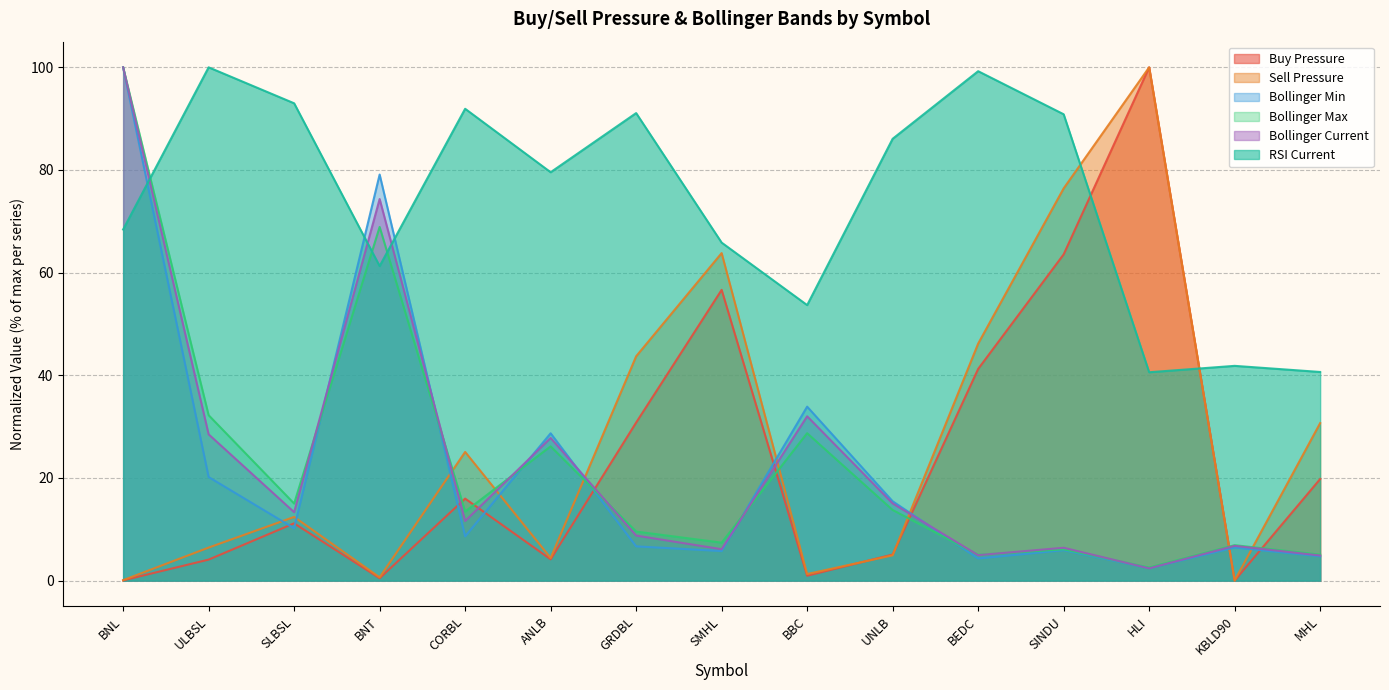

How many data points in Bollinger Min are above 8?

8